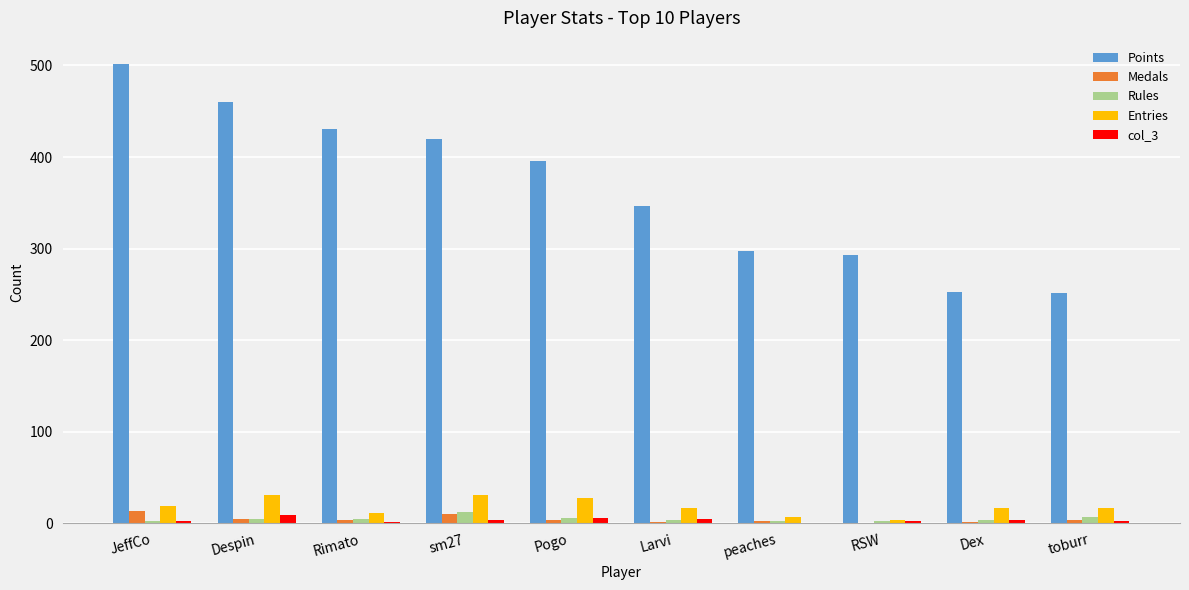

Where does the Medals series first go above 4?

JeffCo